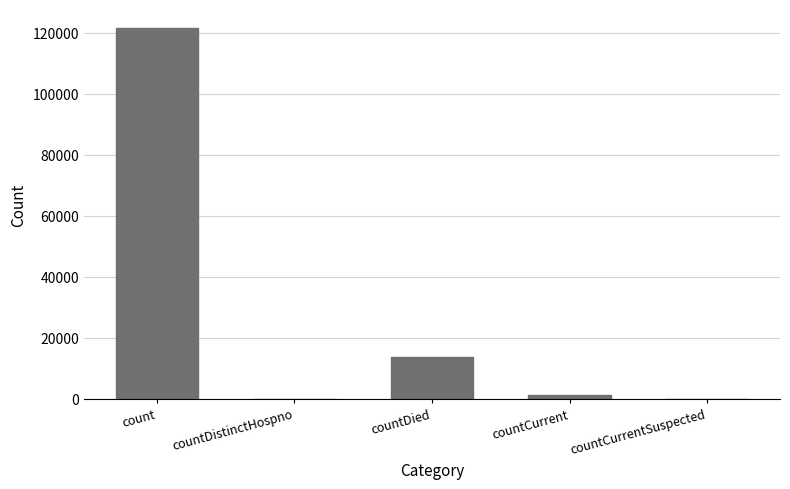

How many distinct data groups are displayed?

1